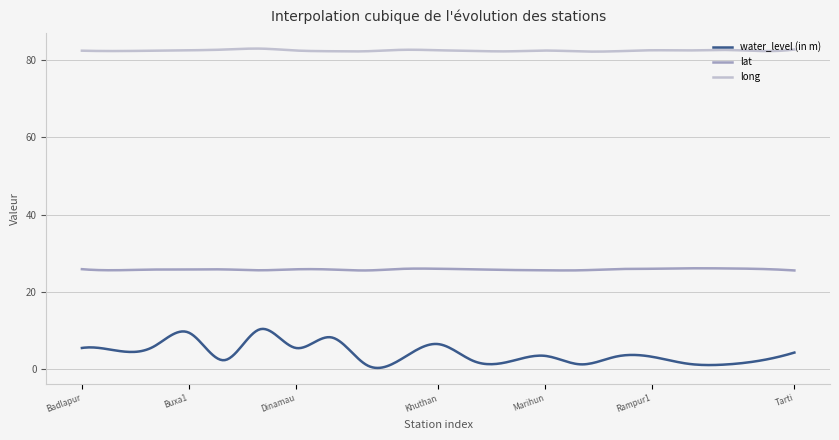

Which series has the largest range (max minus min)?

water_level (in m)